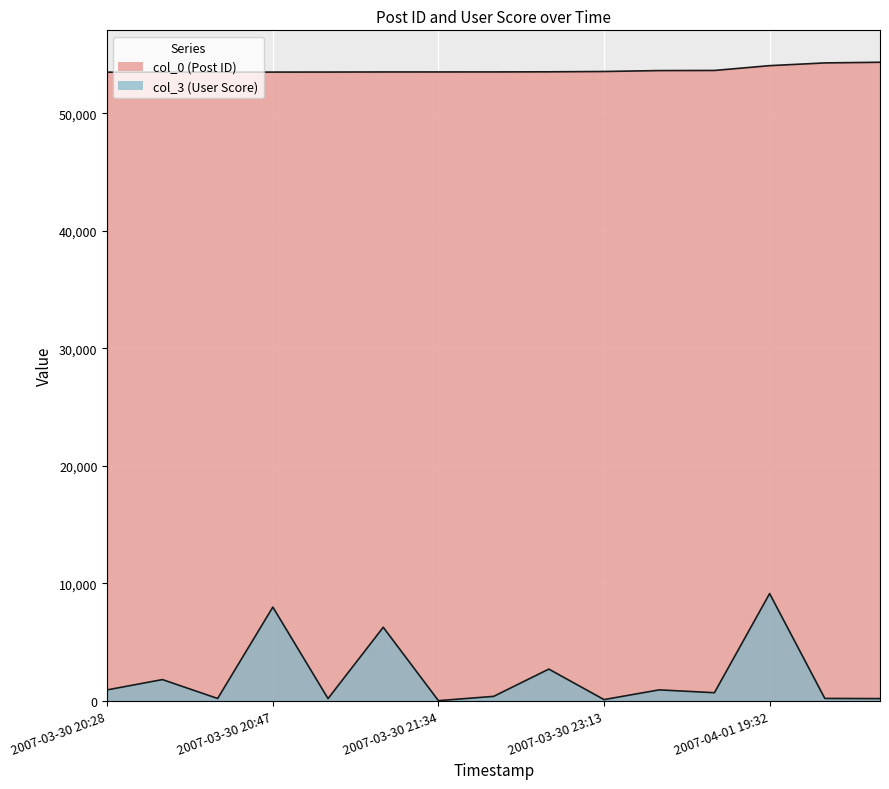

Between 2007-03-31 11:39 and 2007-04-01 19:32, which series saw the biggest shift?

col_3